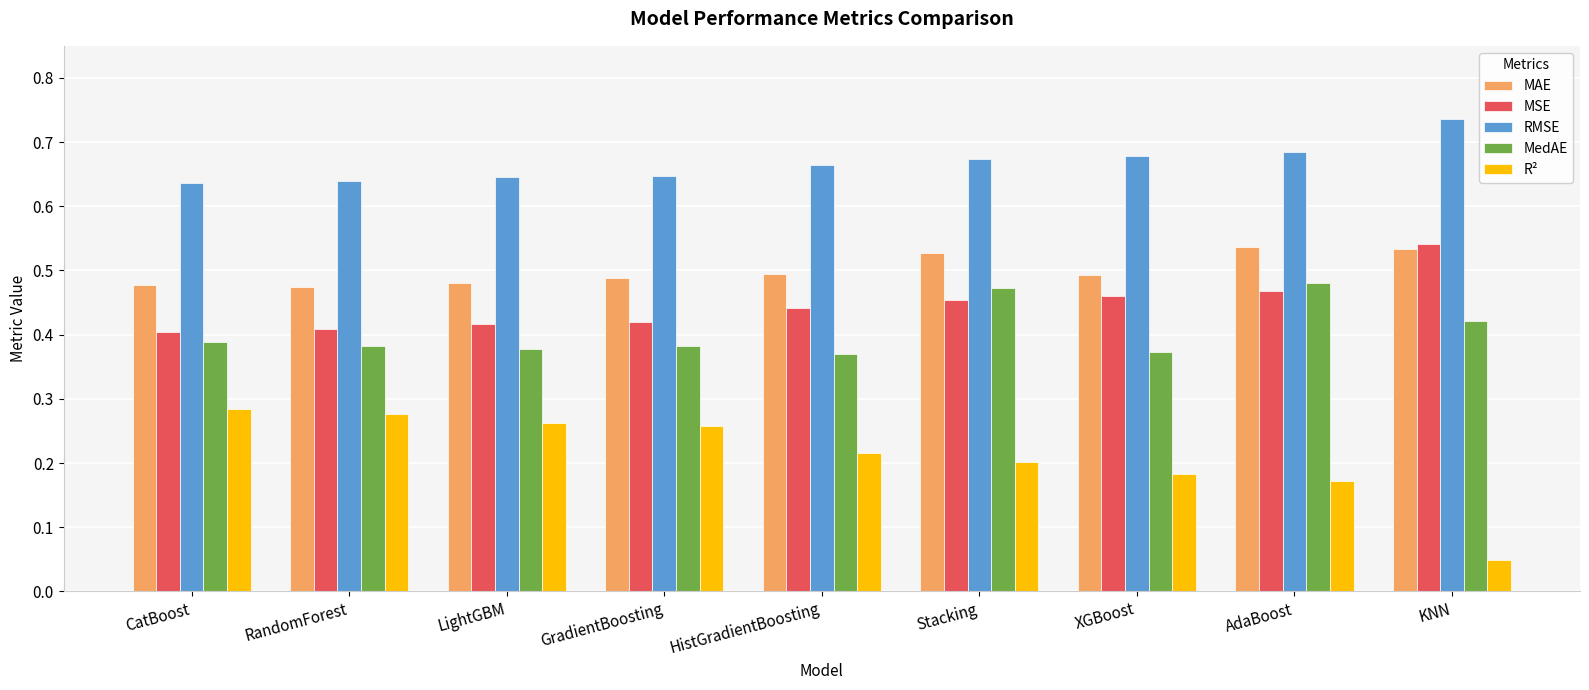

How many categories are shown in the chart?

9